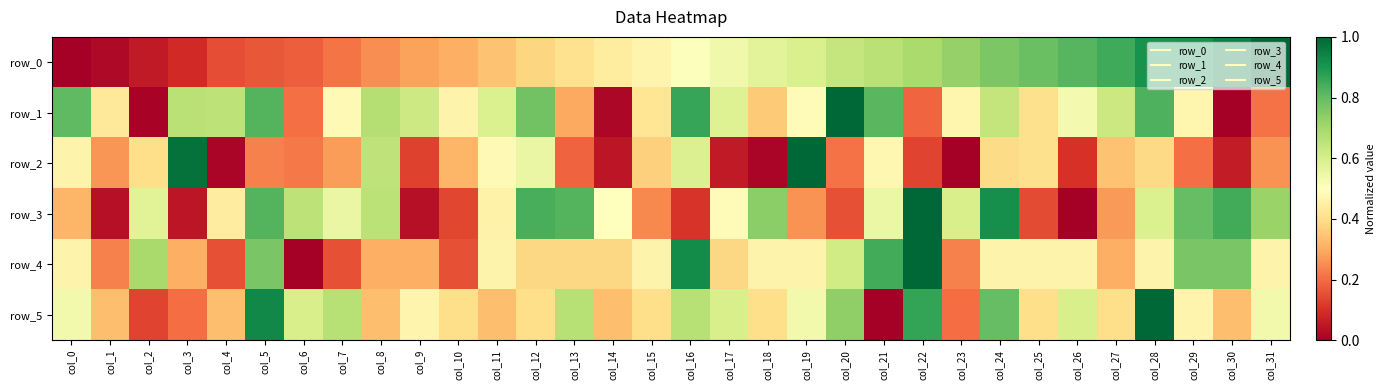

Which series has the largest range (max minus min)?

row_0